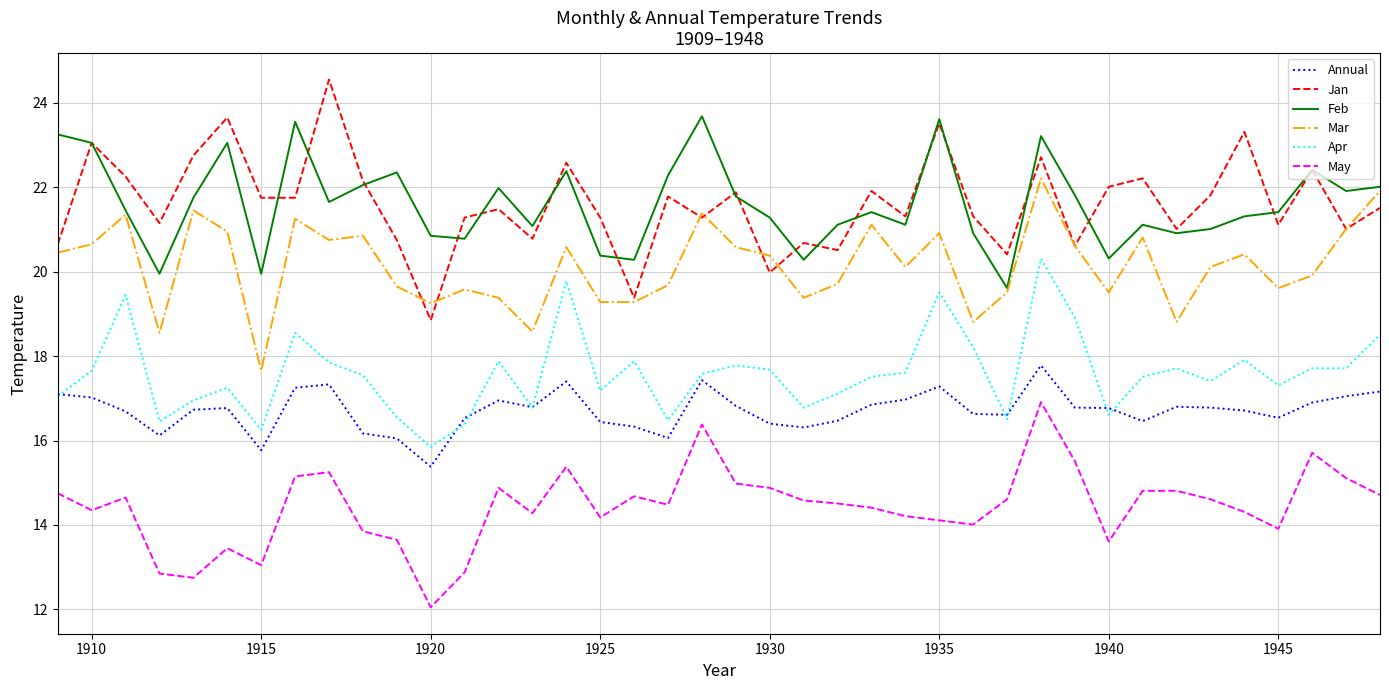

True or false: Apr and May intersect in this chart.

False